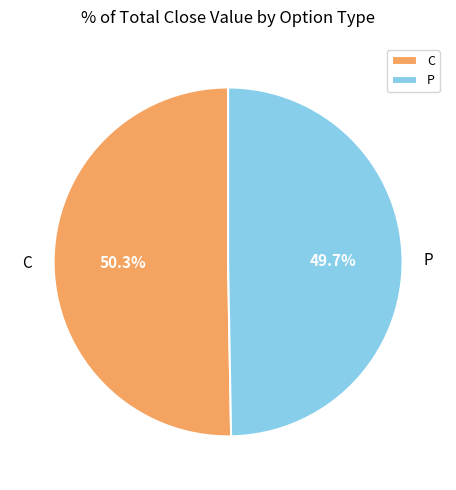

What portion of the pie excludes P?

50.2%